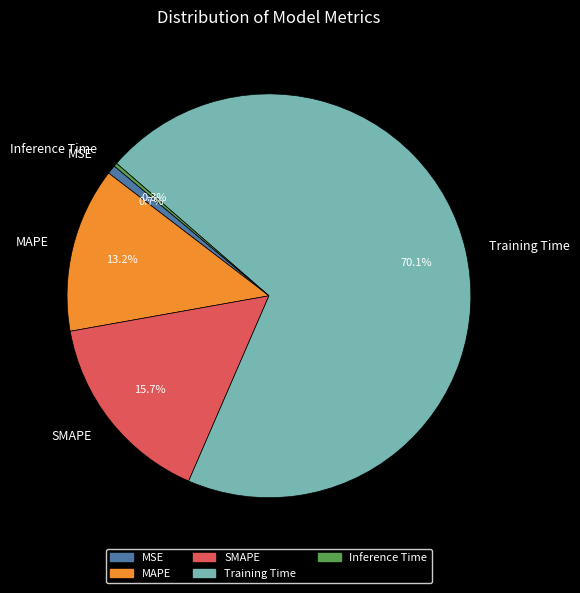

Does any single category account for the majority?

Yes